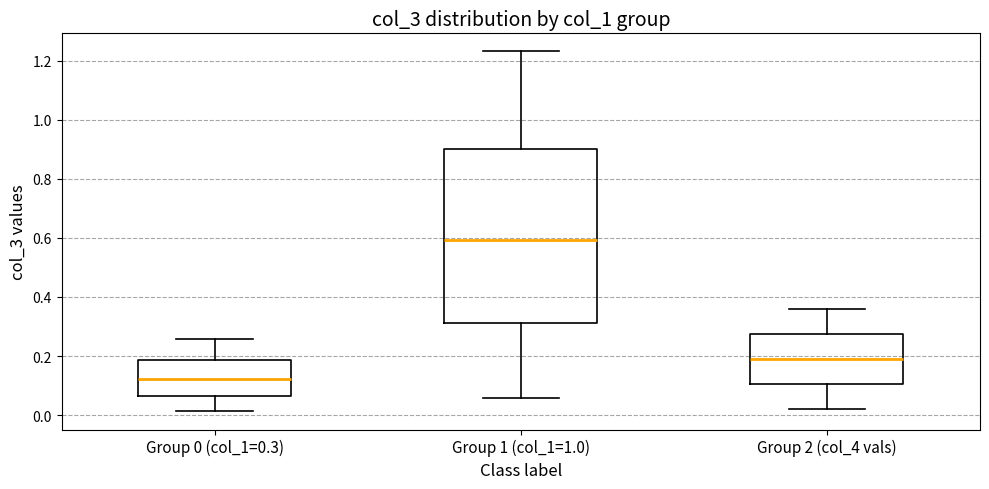

Reading left to right, read every box against the y-axis: the position of its median line, the range the box covers, and the ends of its whiskers. The values are not printed on the chart, so give them approximately, as read against the axis.

Group 0 (col_1=0.3): median 0.12, box 0.06 to 0.18, whiskers 0.02 to 0.26
Group 1 (col_1=1.0): median 0.60, box 0.32 to 0.90, whiskers 0.06 to 1.24
Group 2 (col_4 vals): median 0.18, box 0.10 to 0.28, whiskers 0.02 to 0.36